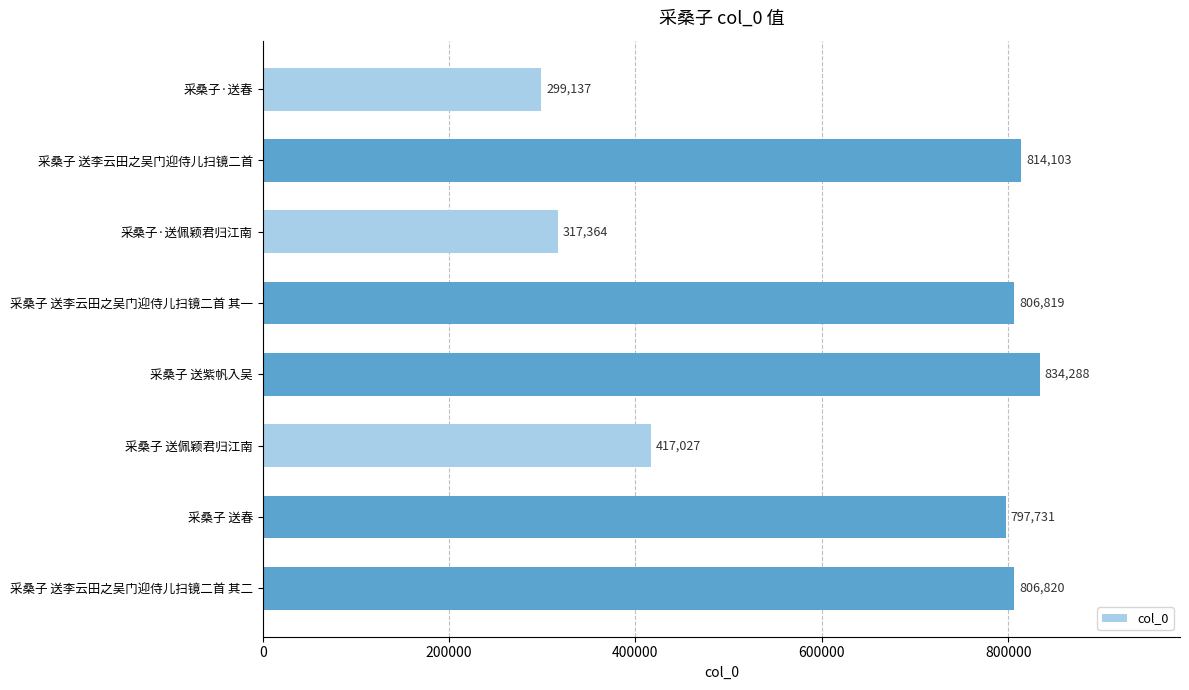

What position from the bottom is 采桑子 送紫帆入吴?

4